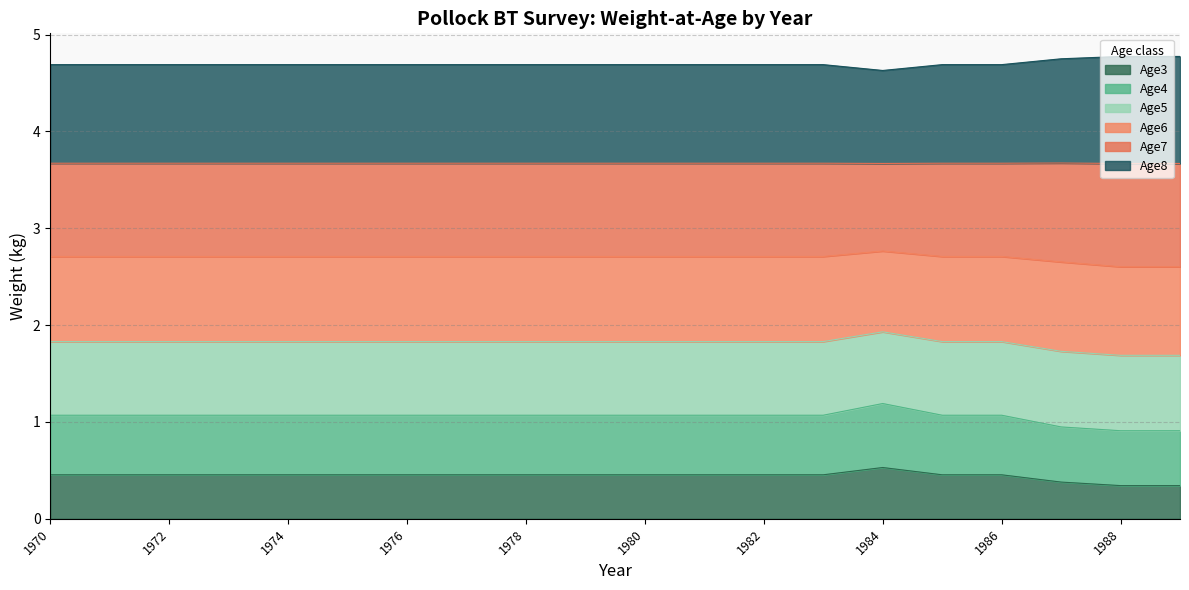

Count the Age8 values in the range 1 to 2.

20